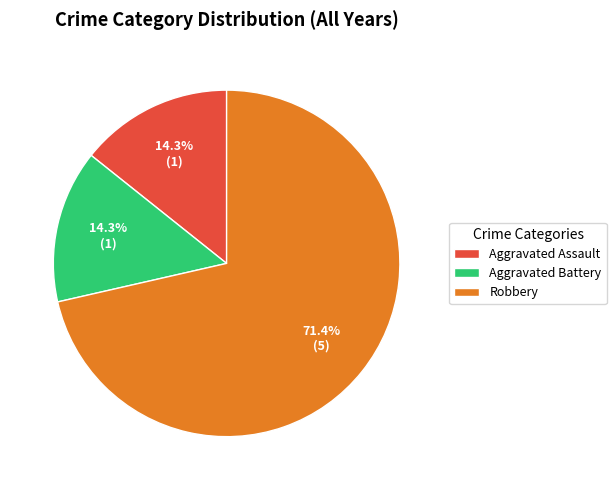

Which category has the biggest portion of the pie?

Robbery